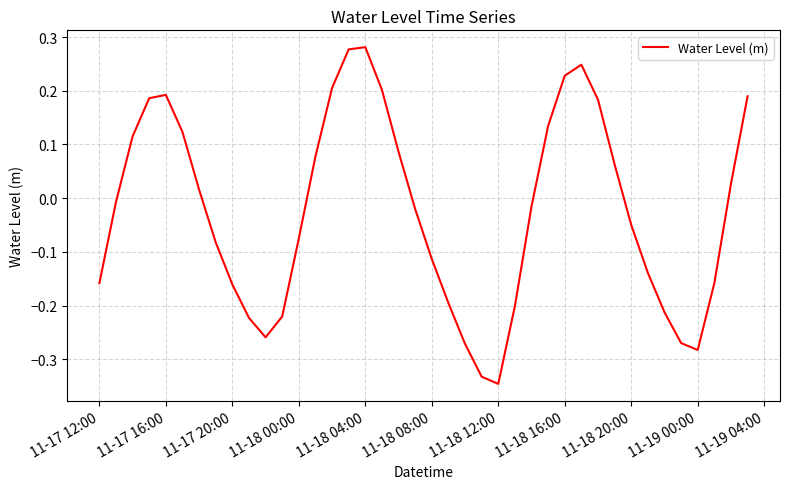

What is the greatest value displayed?

0.3